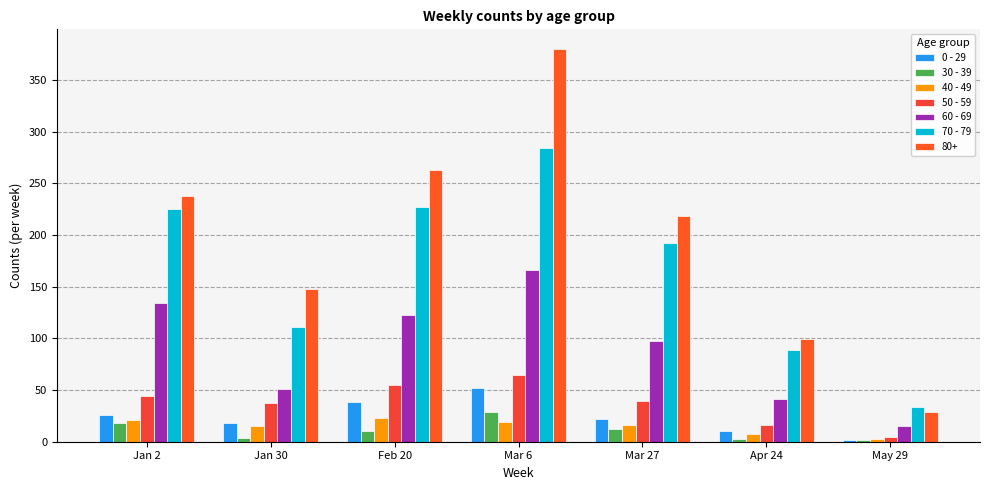

What is the sum of the 40 - 49 values at Jan 30 and Mar 6?

34